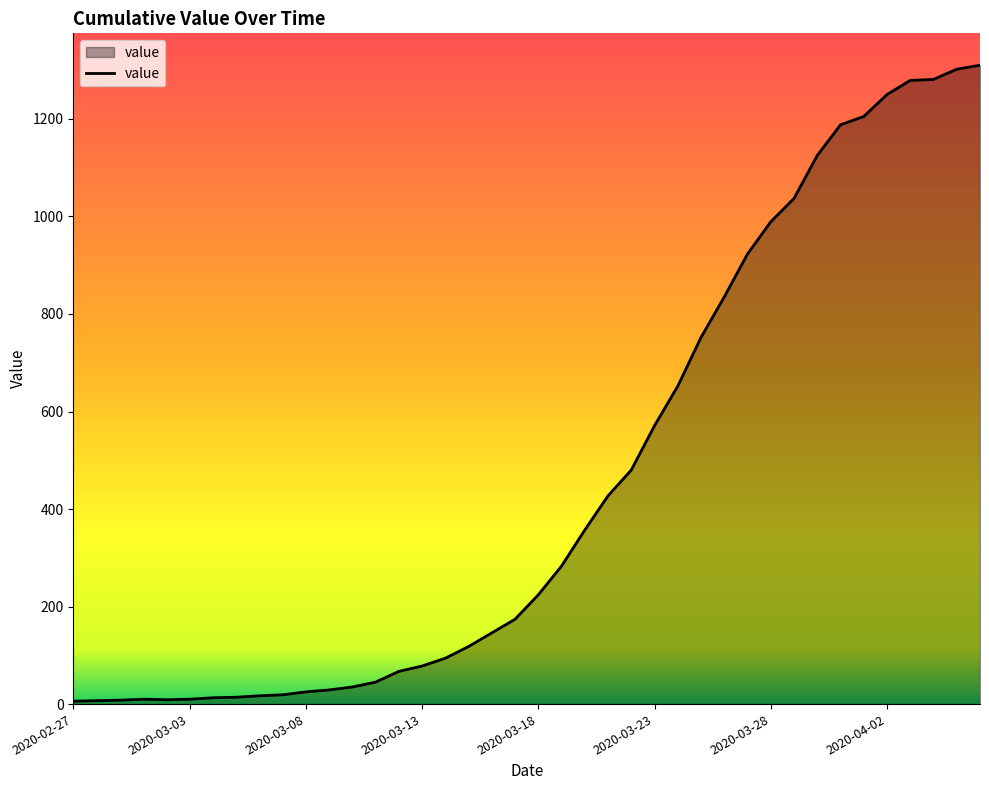

What is the greatest value displayed?

1310